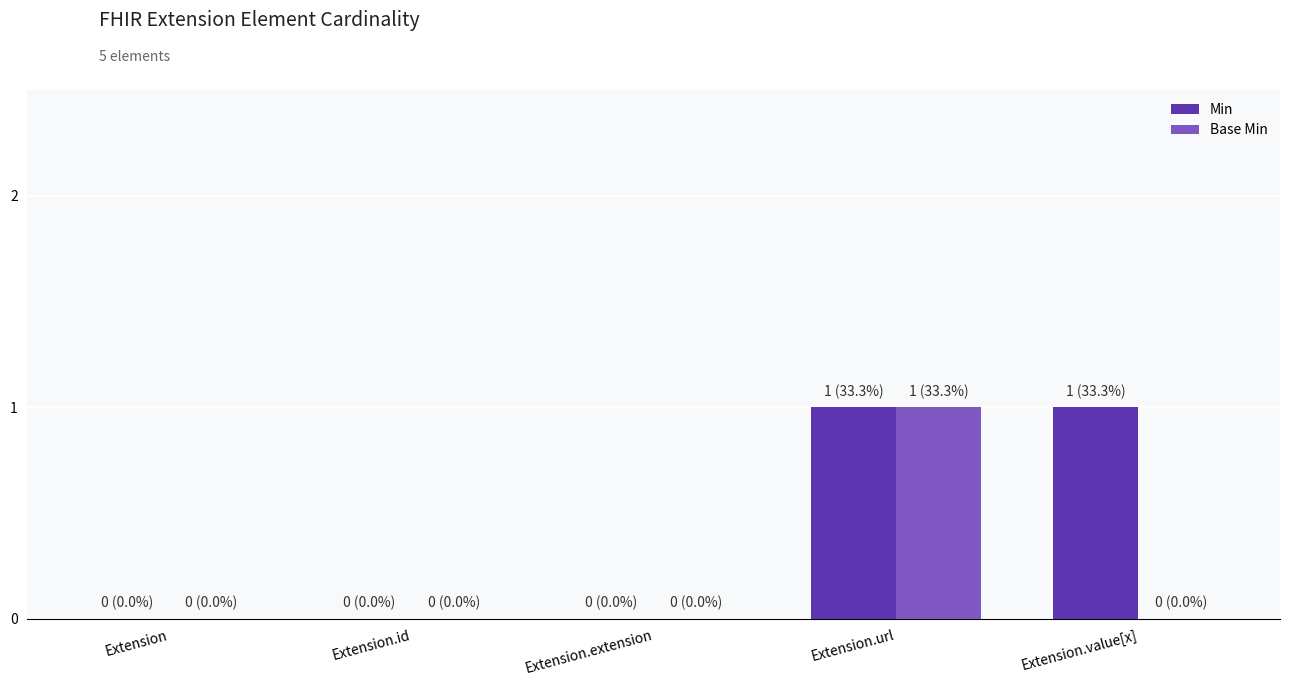

Reading left to right, what are all the values shown in this chart?

Min: 0	0	0	1	1
Base Min: 0	0	0	1	0